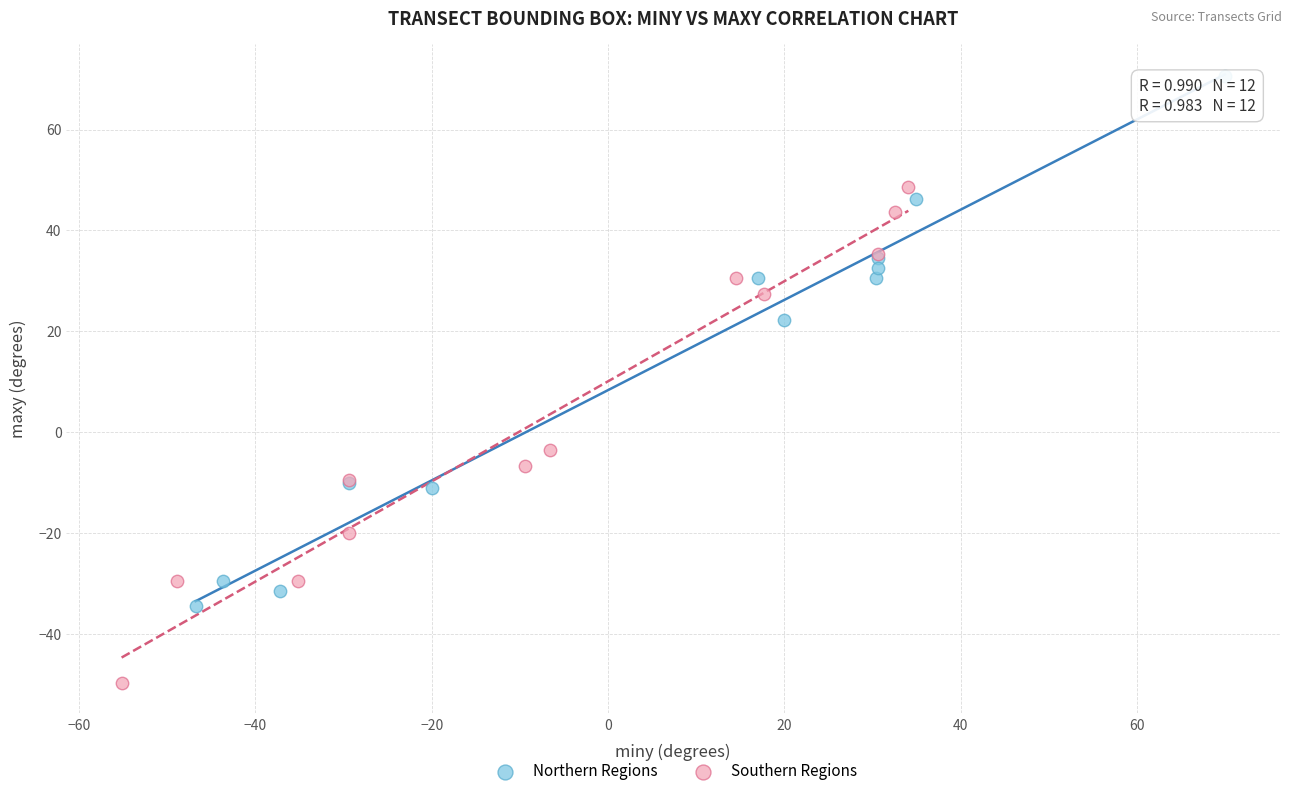

Which series contains the highest Y value?

Northern Regions